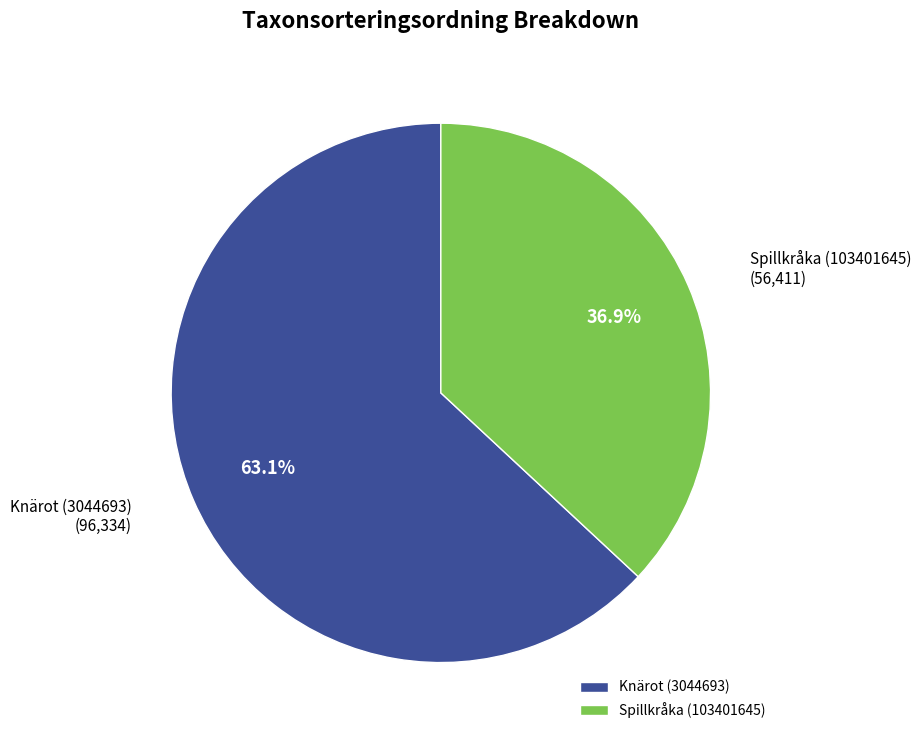

How much of the chart is everything except Knärot (3044693)?

36.9%